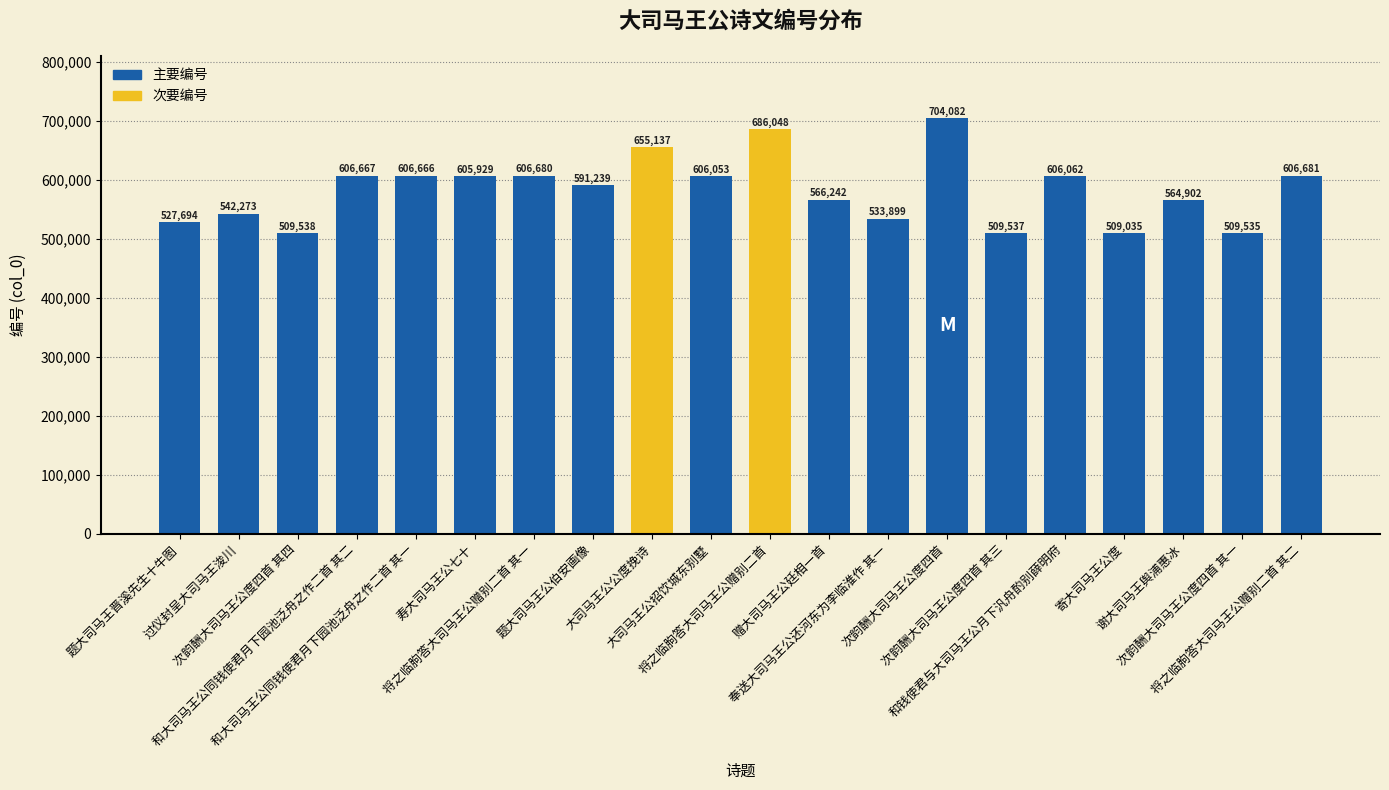

What is the change in value from 次韵酬大司马王公度四首 其三 to 次韵酬大司马王公度四首 其一?

-2